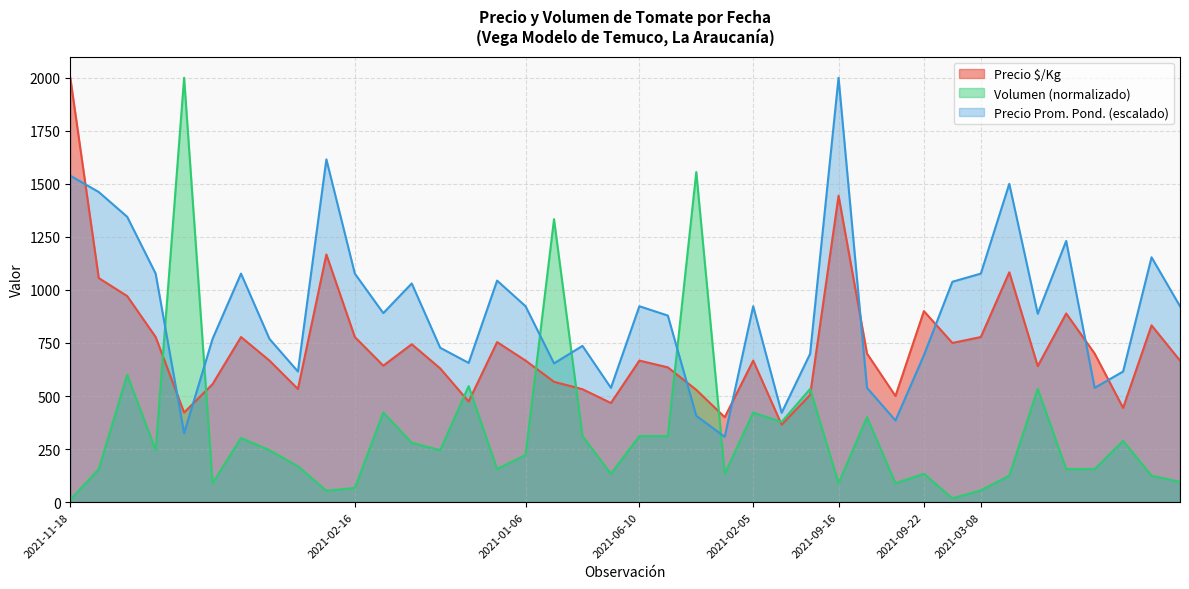

Which series has the widest spread of values?

Volumen (normalizado)